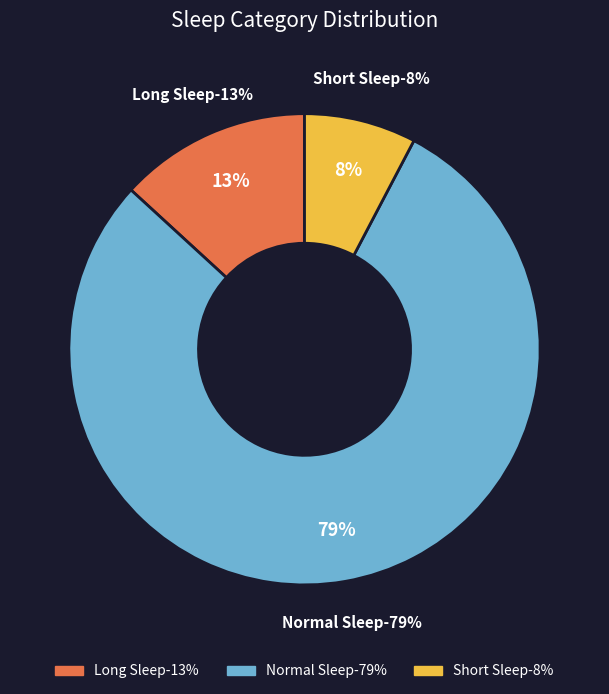

Do Normal Sleep and Short Sleep together represent more than half of the pie?

Yes